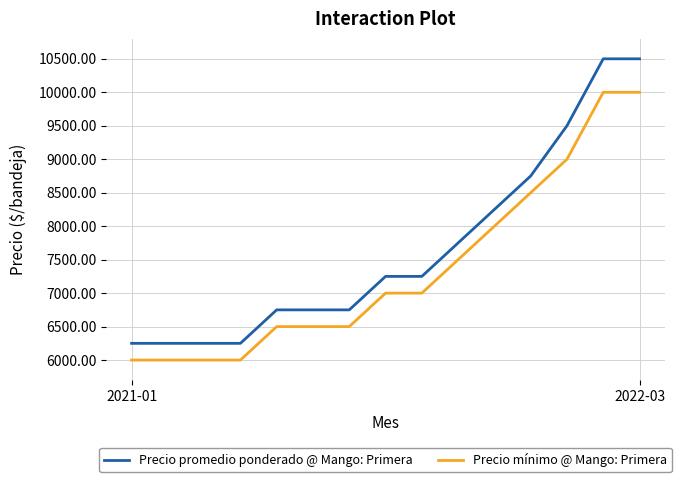

Rank the series by their average value, from highest to lowest.

Precio promedio ponderado @ Mango: Primera, Precio mínimo @ Mango: Primera